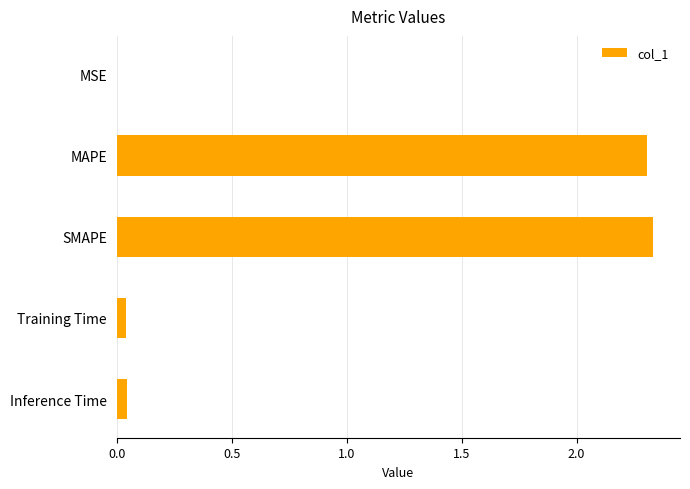

At which category does the chart reach its peak across all series?

SMAPE